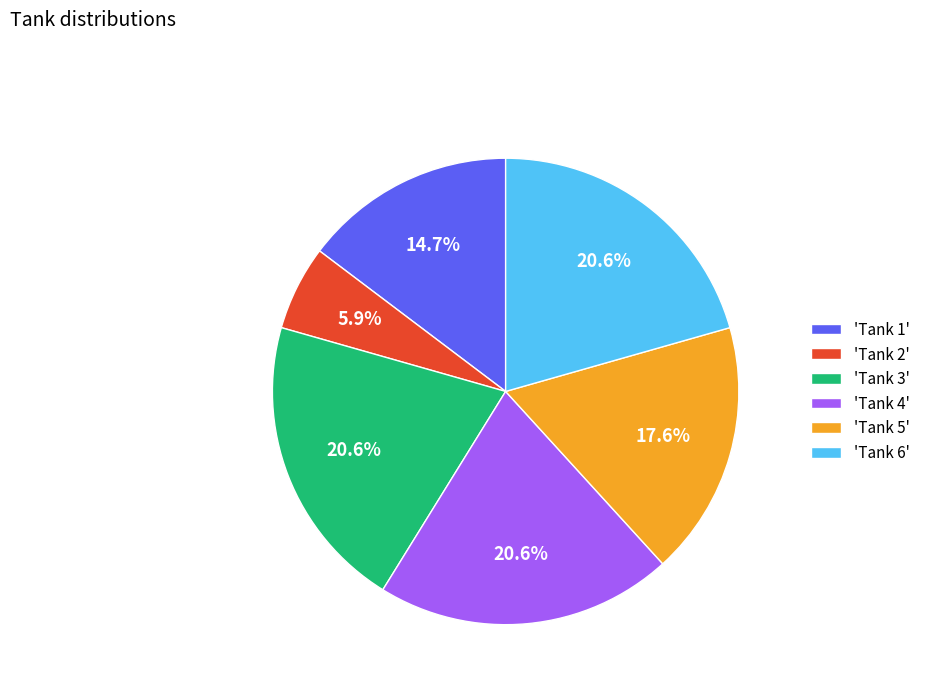

What is the ratio of the value at 'Tank 3' to the value at 'Tank 5'?

1.2